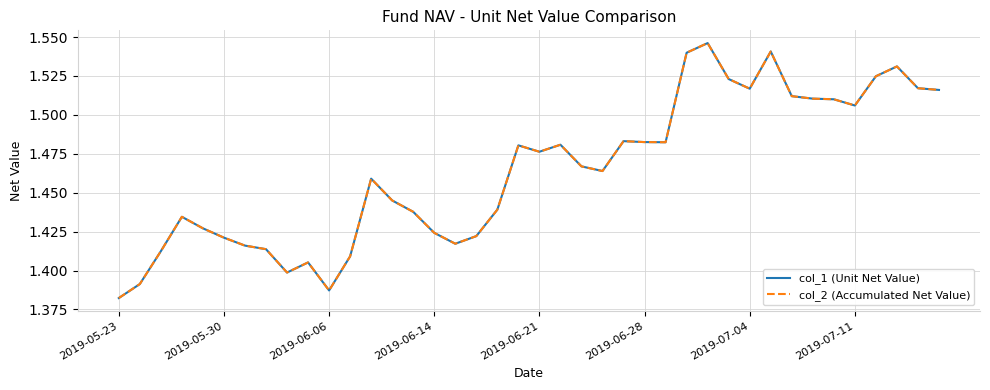

Count the col_1 (Unit Net Value) values in the range 1 to 2.

40